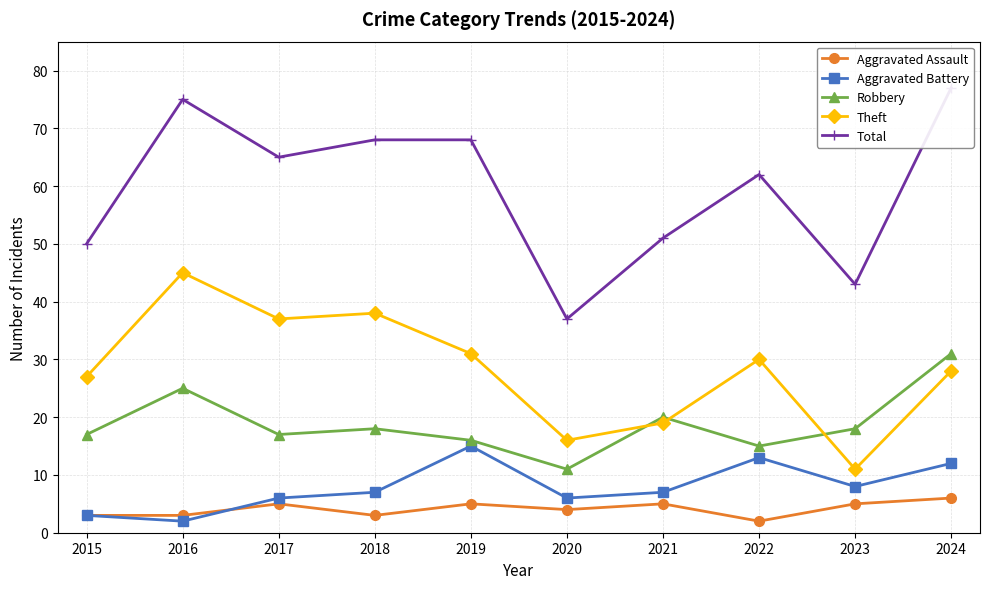

What is the sum of the Aggravated Assault values at 2022 and 2015?

5